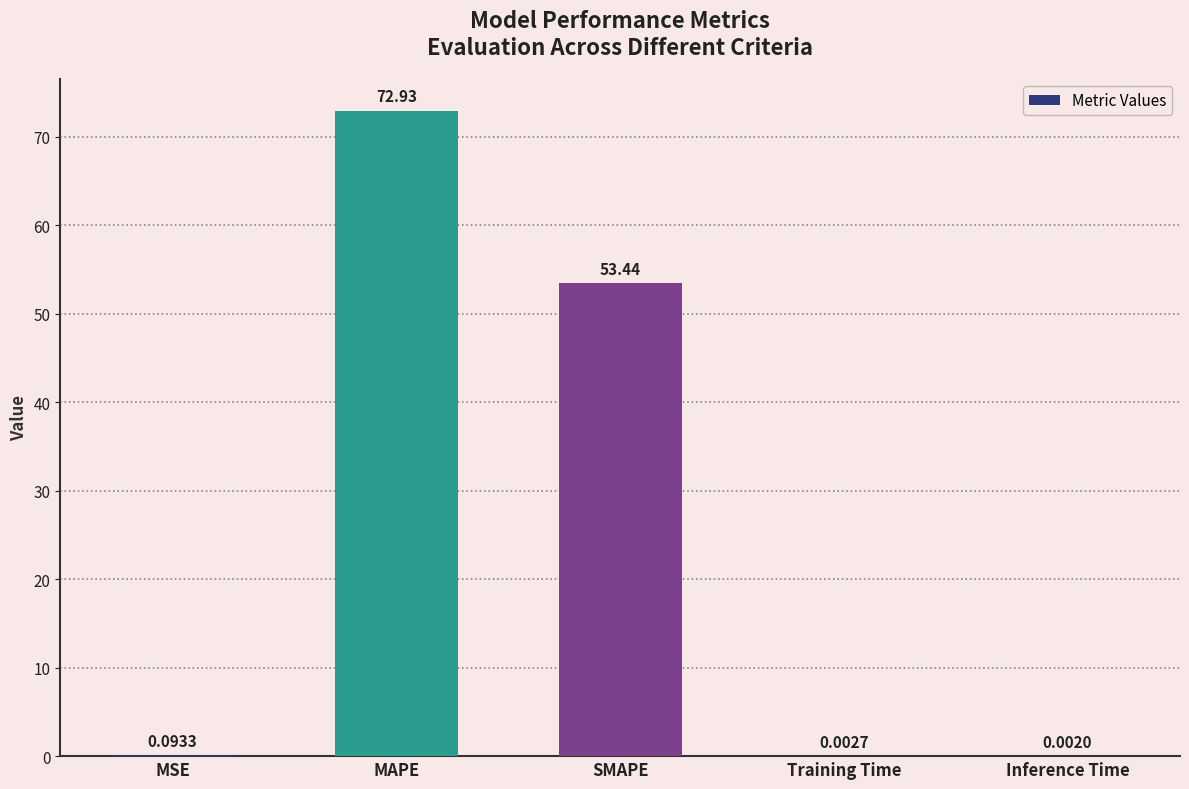

What is the sum of all values?

126.5